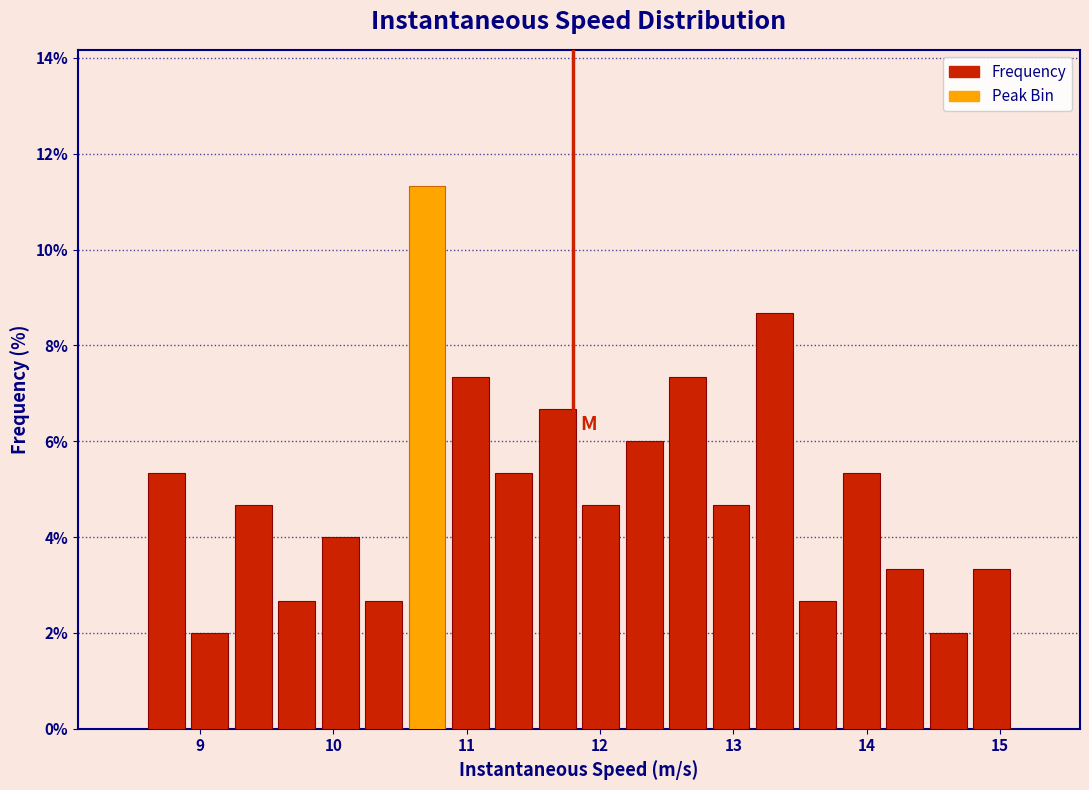

Read against the x-axis, roughly where is the centre of the tallest bar?

10.7